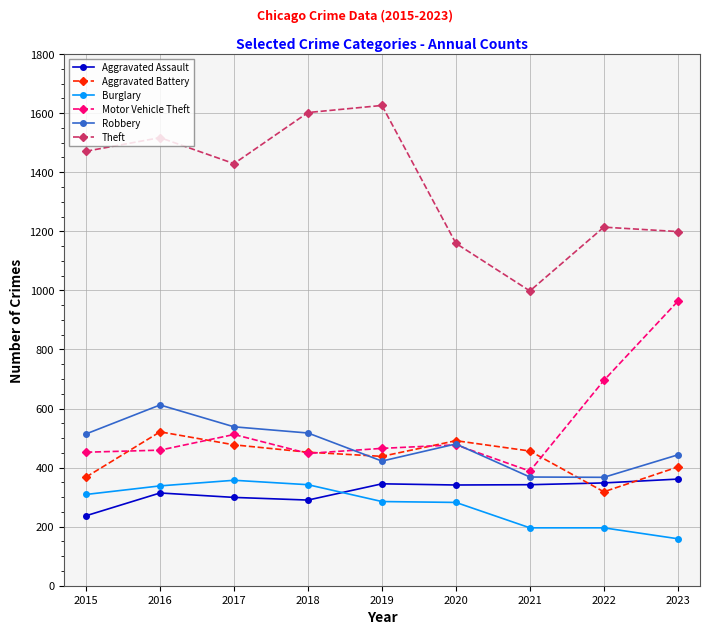

Which category has the lowest value in the Aggravated Battery series?

2022